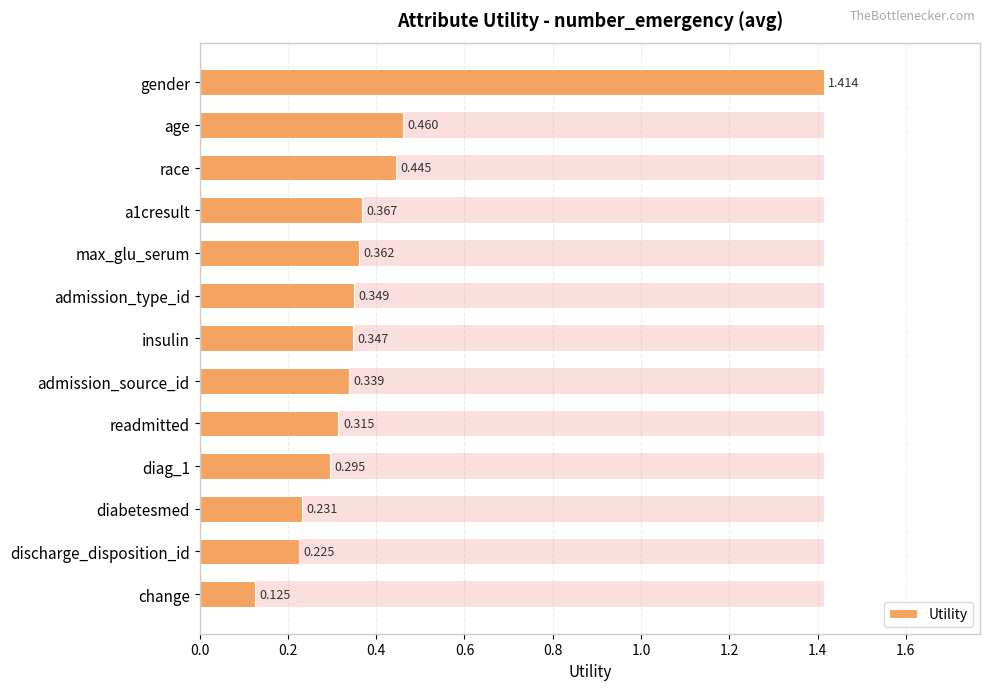

Reading right to left, what are all the values shown in this chart?

0.1	0.2	0.2	0.3	0.3	0.3	0.3	0.3	0.4	0.4	0.4	0.5	1.4